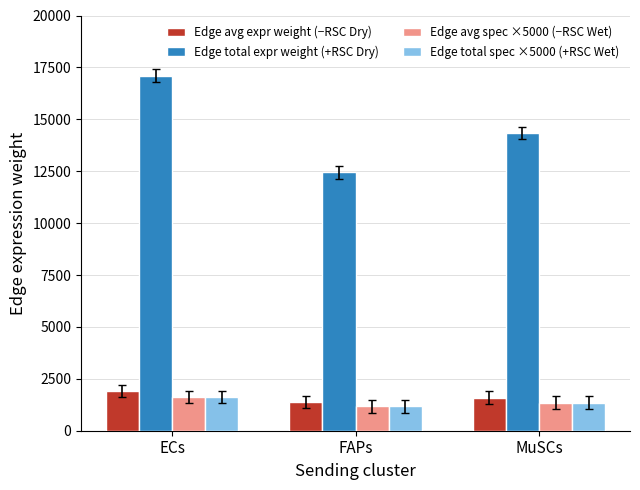

What is the greatest value displayed?

17109.3